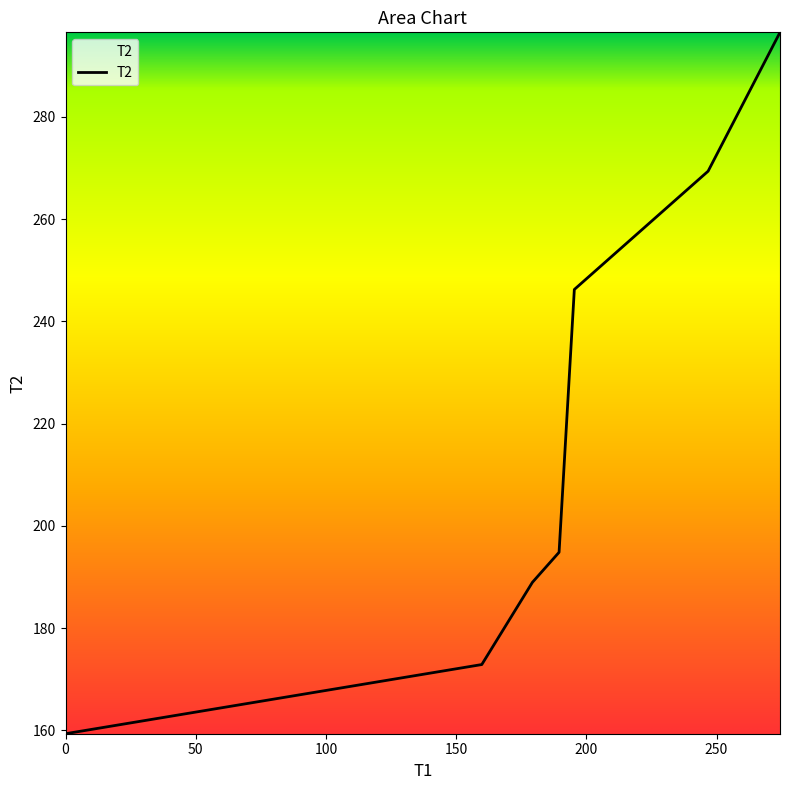

True or false: the data has more than 0 interior local peaks.

False